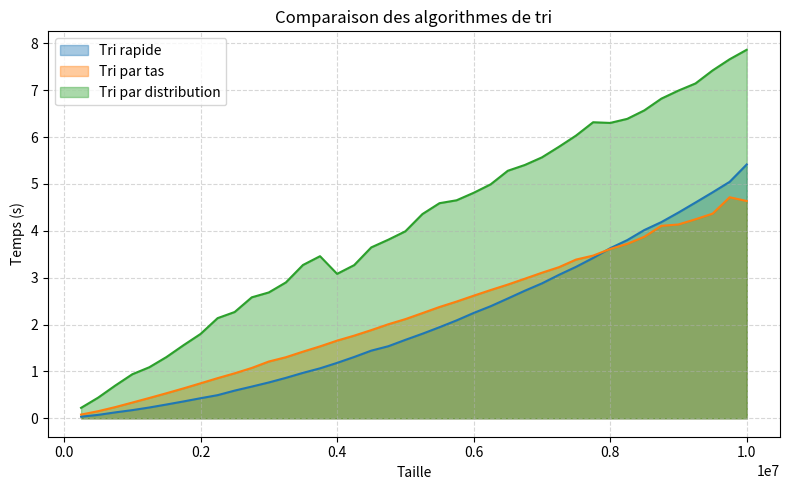

Which series has the largest total across all categories?

Tri par distribution